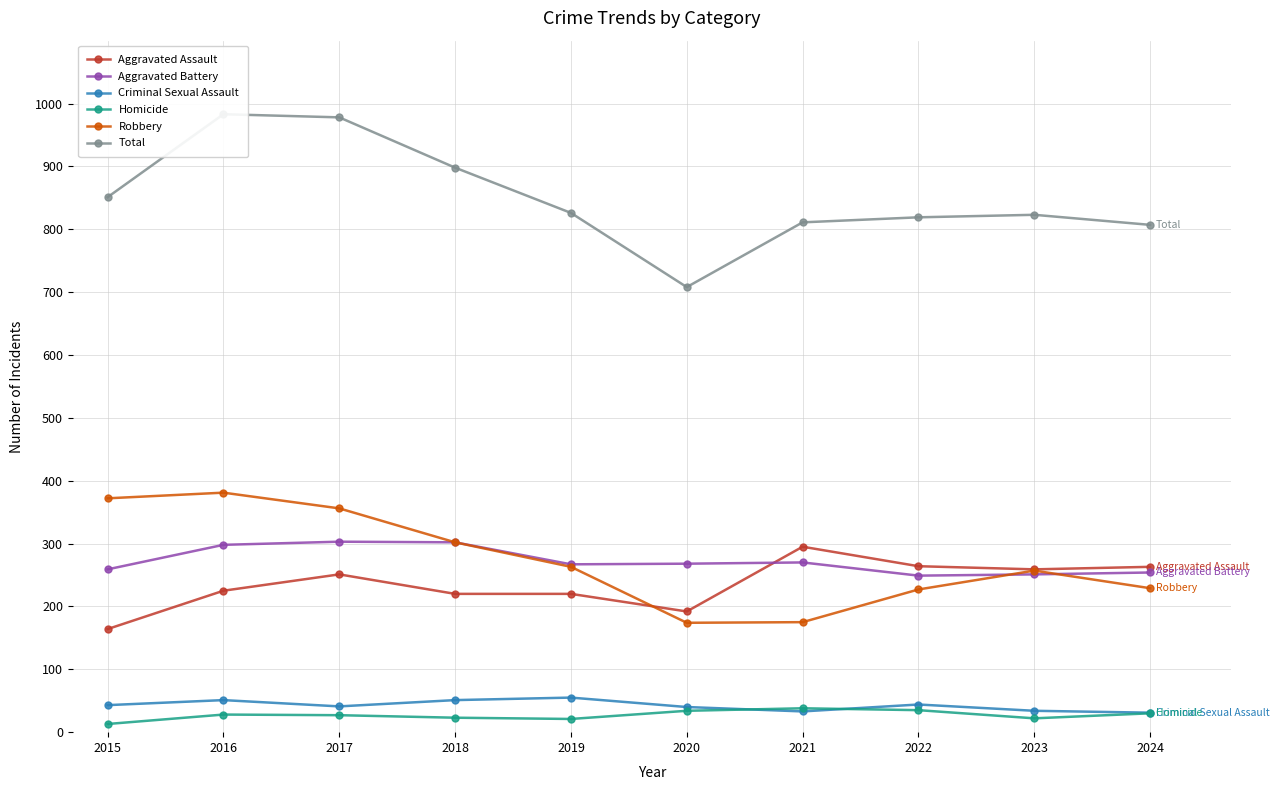

Rank the series by their maximum value, from highest to lowest.

Total, Robbery, Aggravated Battery, Aggravated Assault, Criminal Sexual Assault, Homicide